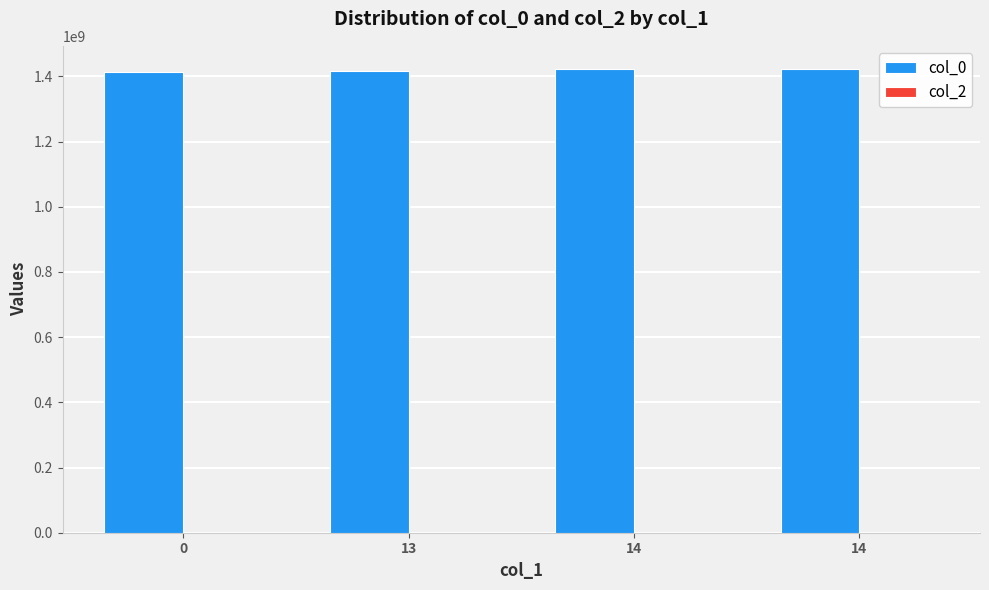

How many bars are there in total?

4